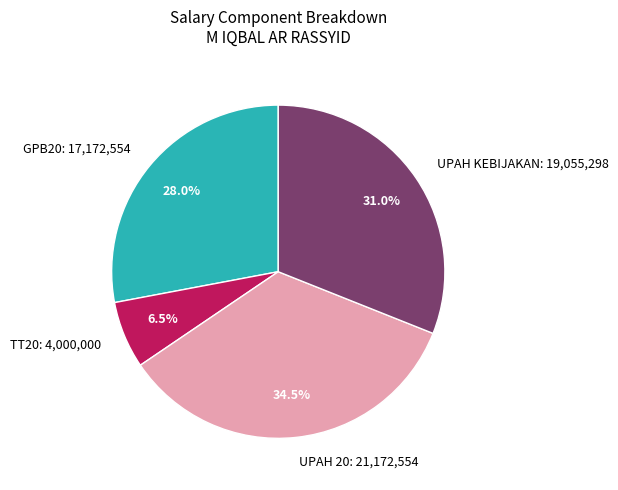

Does GPB20: 17,172,554 account for over 50% of the chart?

No